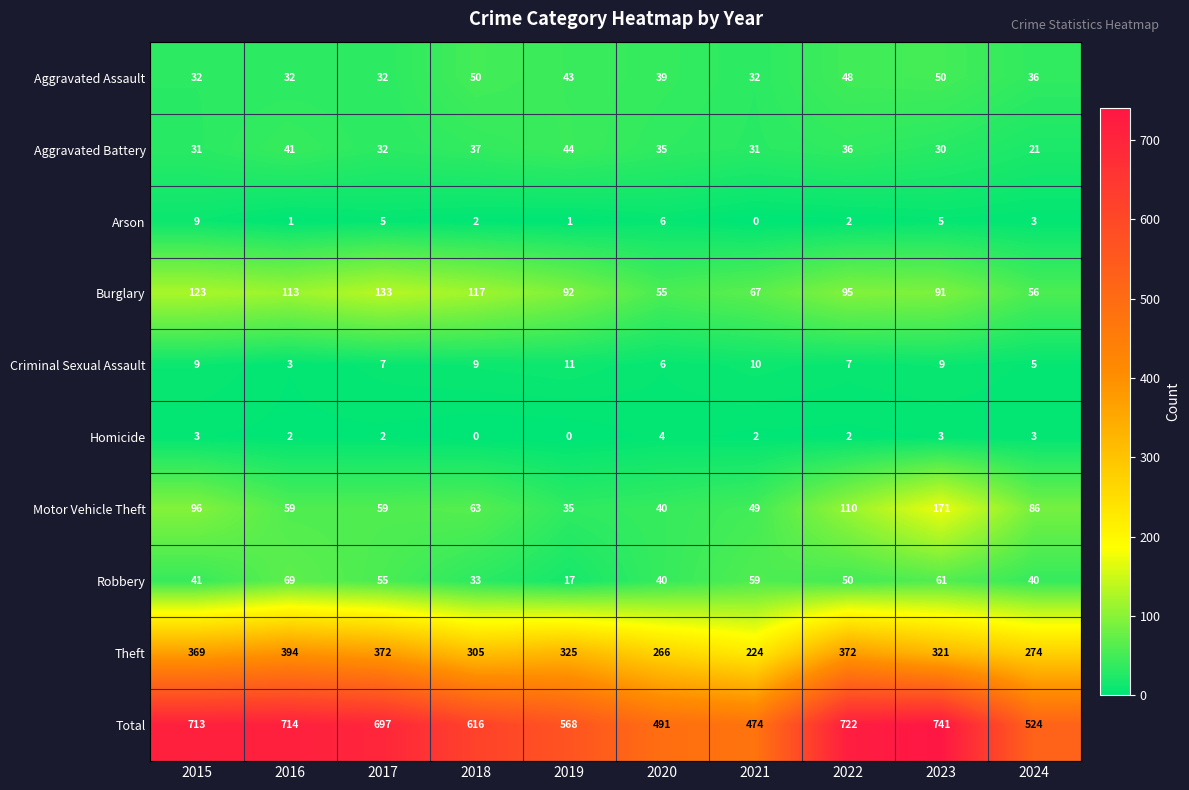

The value of Aggravated Assault at 2024 is 52. True or false?

False